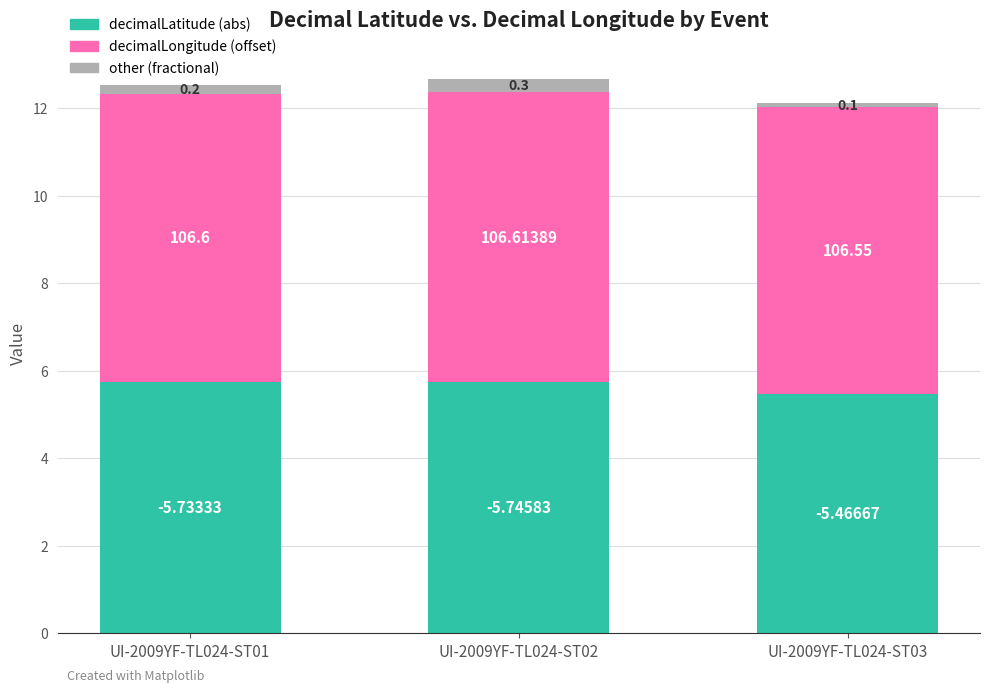

What are all the series names shown in the legend?

decimalLatitude (abs), decimalLongitude (offset), other (fractional)